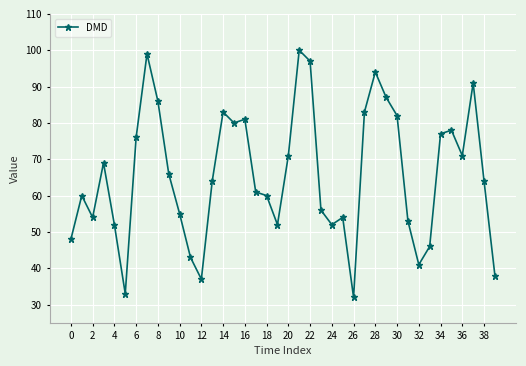

How many categories are shown in the chart?

40